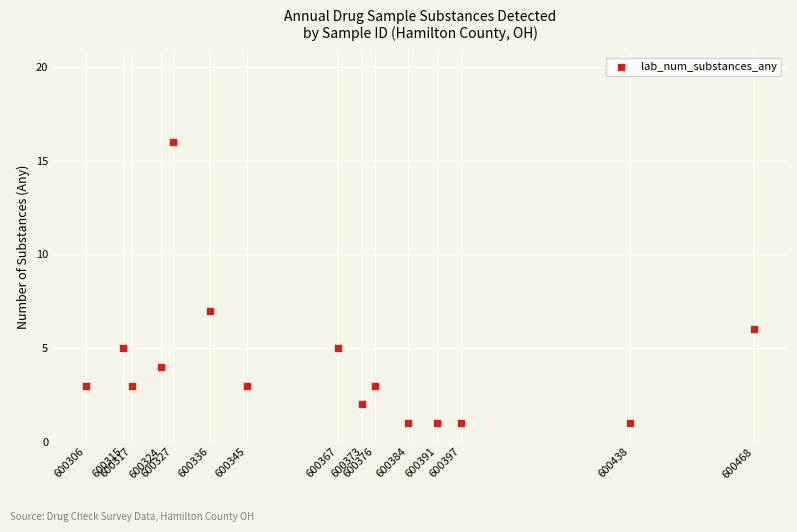

What Y value in the scatter plot is closest to 8?

7